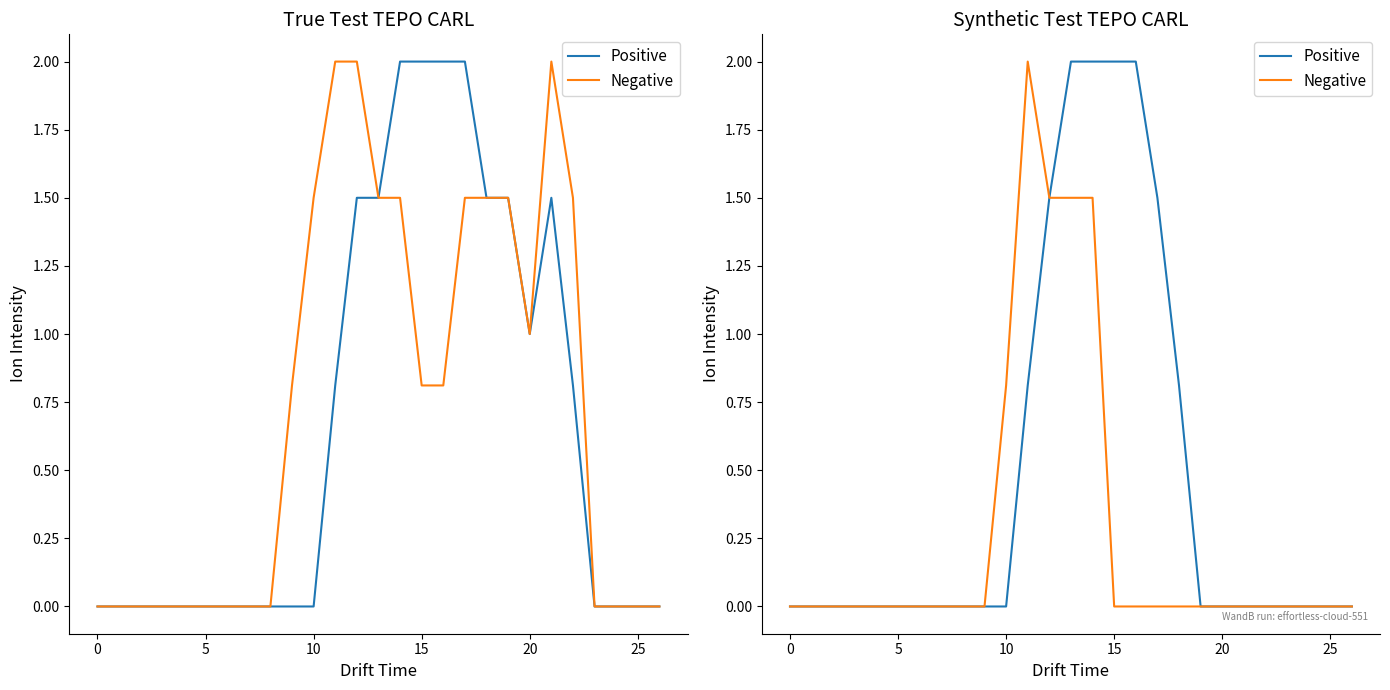

Is this an area chart (filled region under the line)?

No